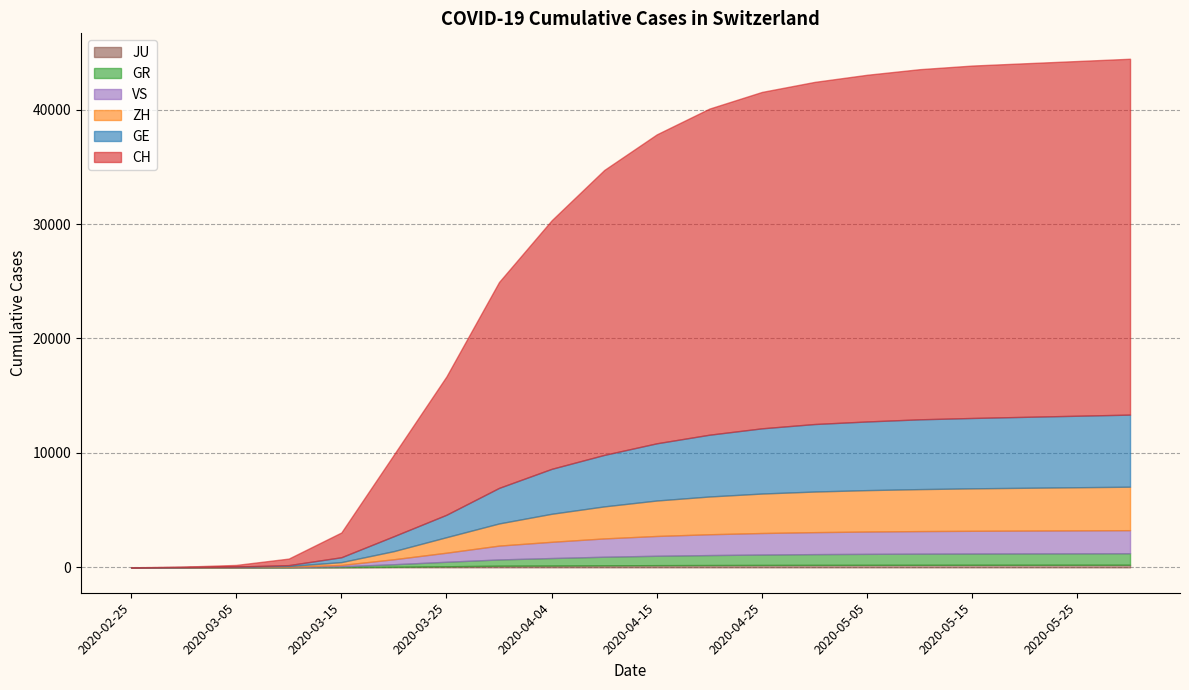

At how many categories does at least one series exceed 20067?

12